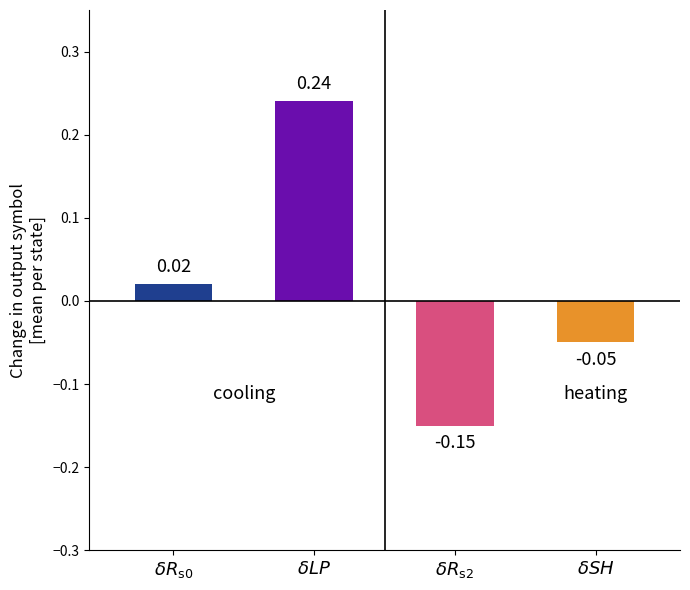

List the labels in order of value, smallest first.

$\delta R_{\rm s2}$, $\delta SH$, $\delta R_{\rm s0}$, $\delta LP$